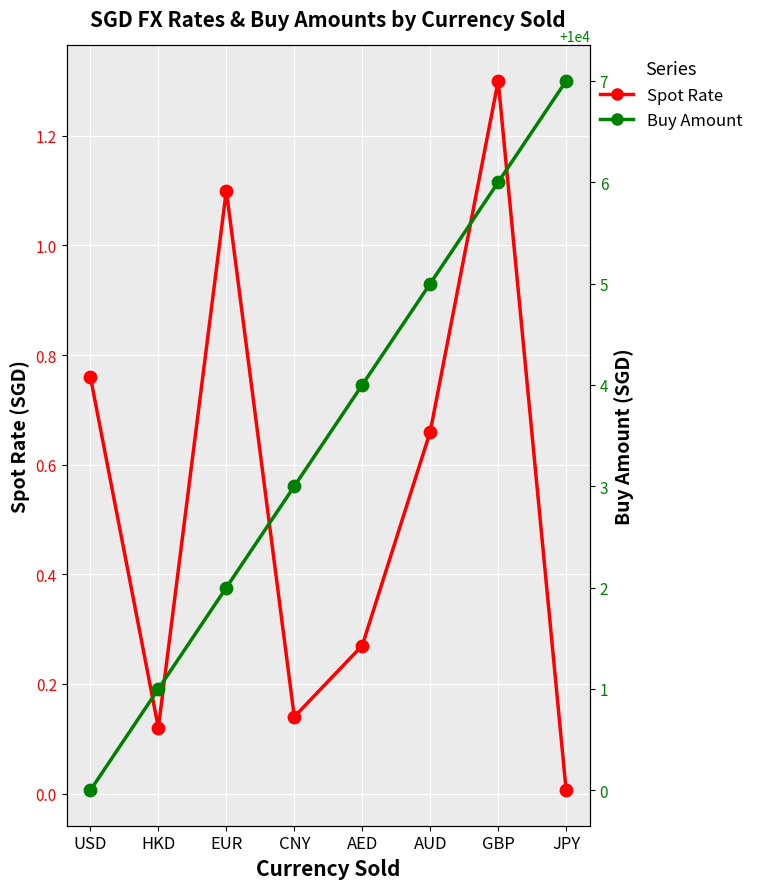

Which series has the largest total across all categories?

Buy Amount